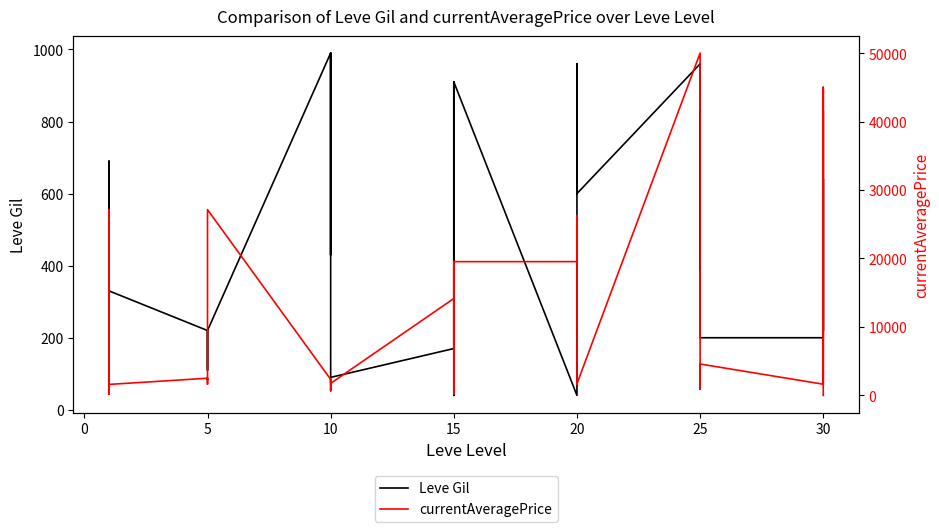

Is this an area chart (filled region under the line)?

No